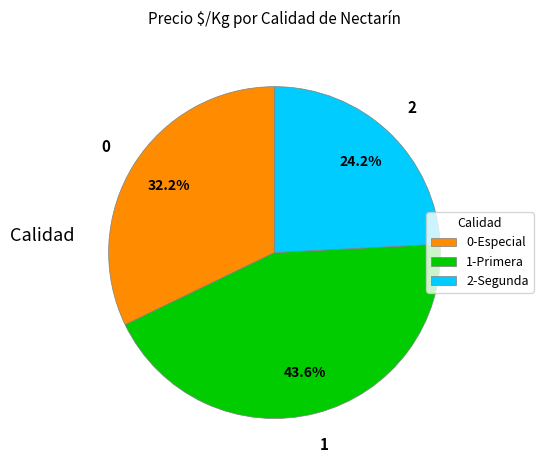

Is 0-Especial the majority of the pie?

No